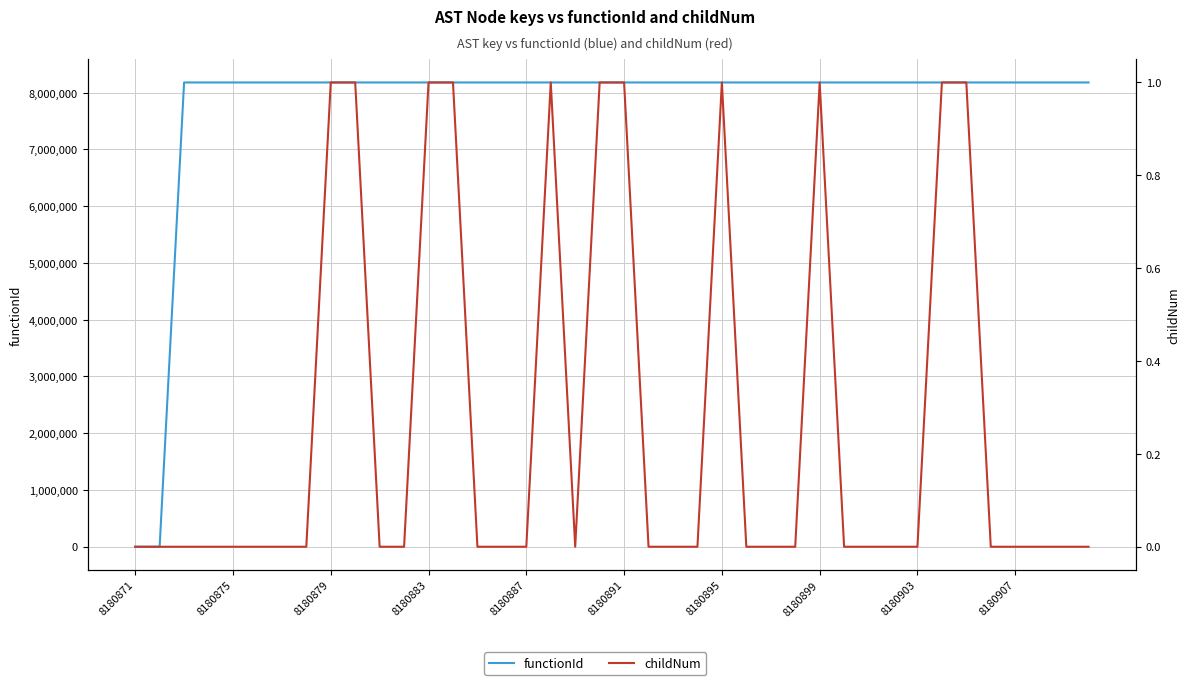

True or false: functionId and childNum cross at least once.

False